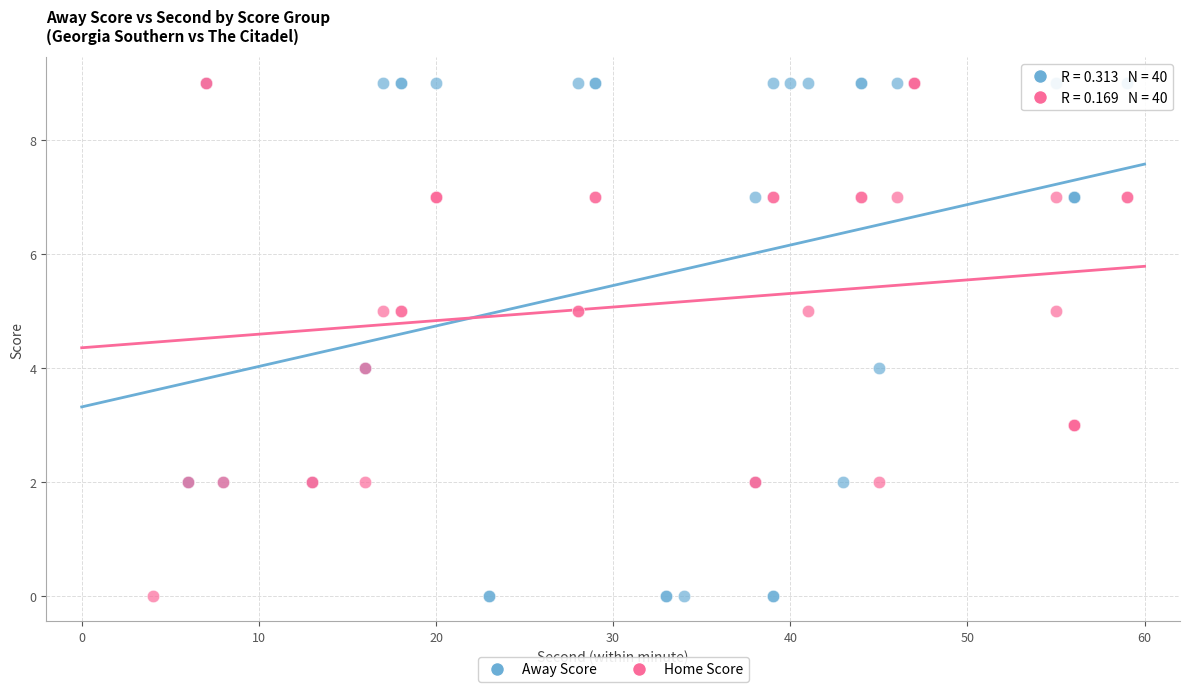

What are all the series names shown in the legend?

Away Score, Home Score